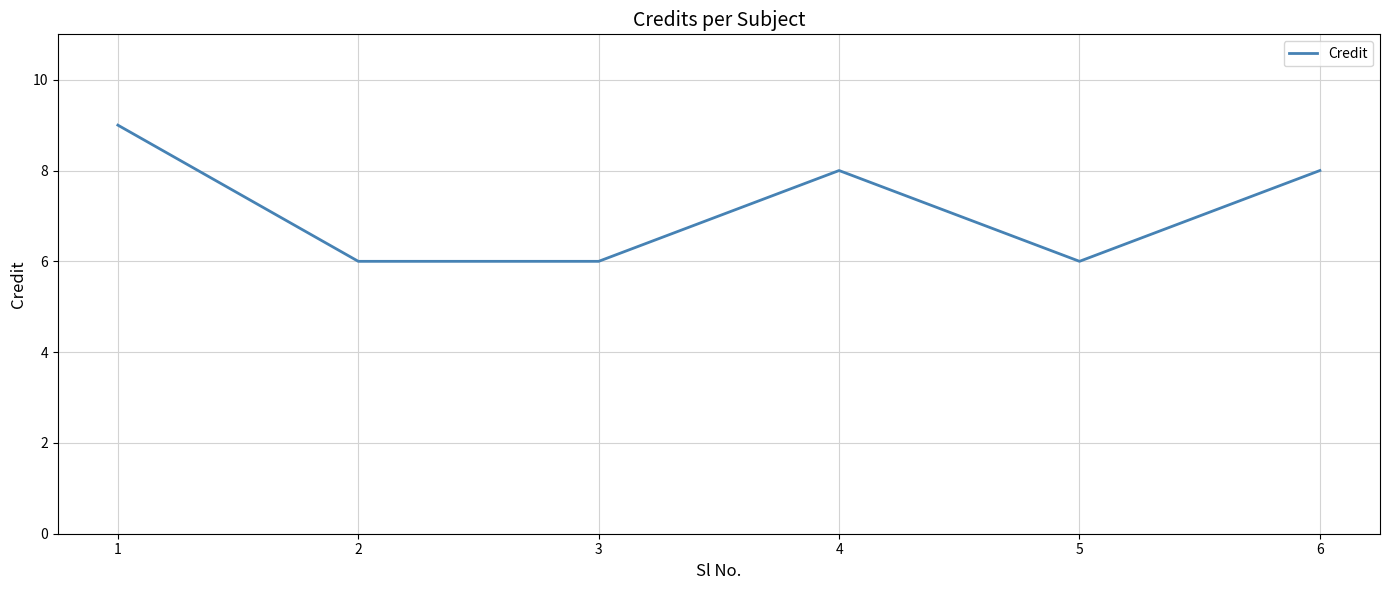

What is the sum of the values at 2 and 5?

12